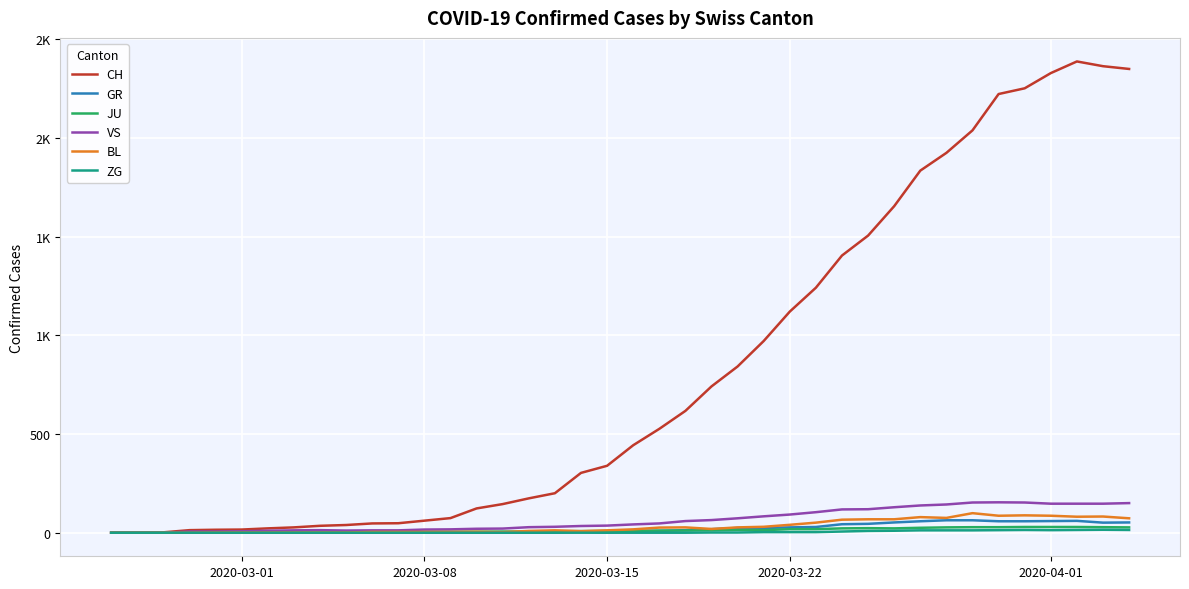

Is this an area chart (filled region under the line)?

No